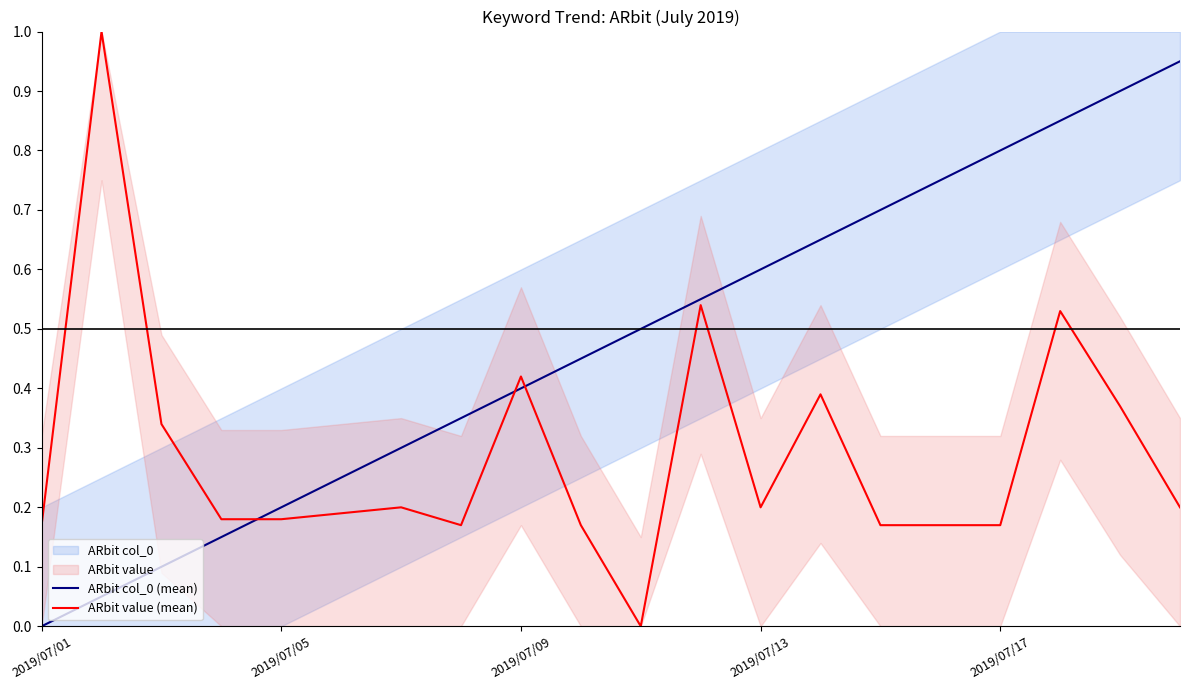

What is the total value across all series at 9?

0.6